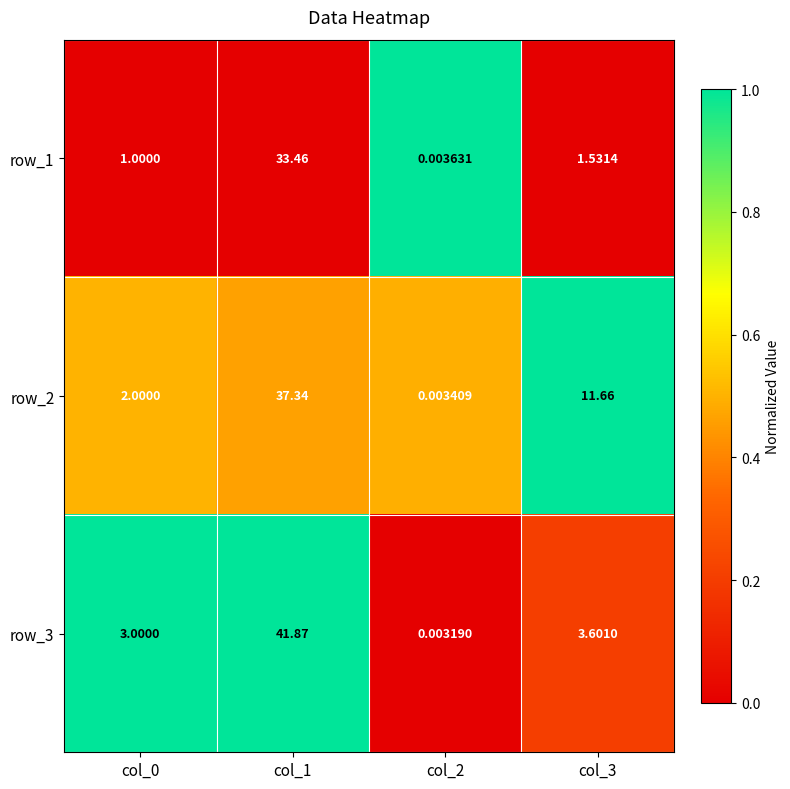

List the series in order of their overall mean, lowest first.

row_1, row_3, row_2